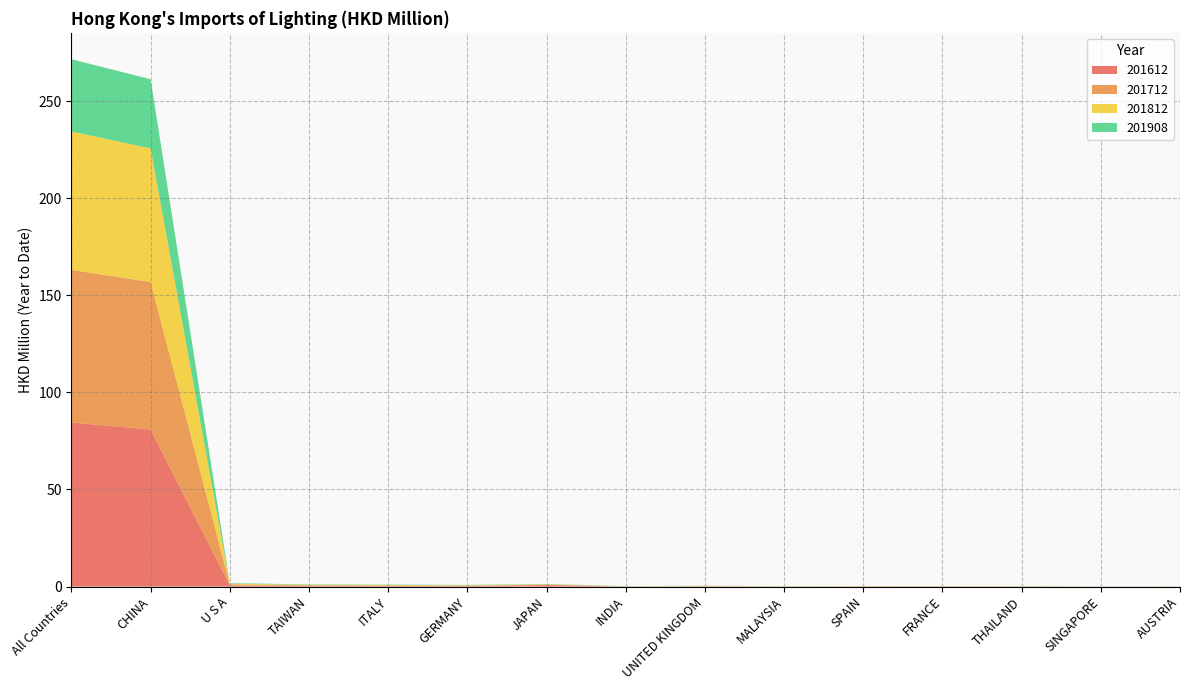

Reading left to right, list all the values displayed in this chart.

201612: 84.5	80.9	0.6	0.3	0.3	0.2	0.8	0.0	0.1	0.0	0.1	0.1	0.1	0.0	0.0
201712: 78.6	75.9	0.5	0.3	0.3	0.2	0.2	0.0	0.1	0.1	0.1	0.1	0.1	0.0	0.0
201812: 71.2	68.8	0.4	0.2	0.3	0.2	0.2	0.0	0.2	0.0	0.1	0.1	0.1	0.0	0.0
201908: 37.2	35.6	0.3	0.2	0.2	0.2	0.2	0.1	0.1	0.1	0.0	0.0	0.0	0.0	0.0